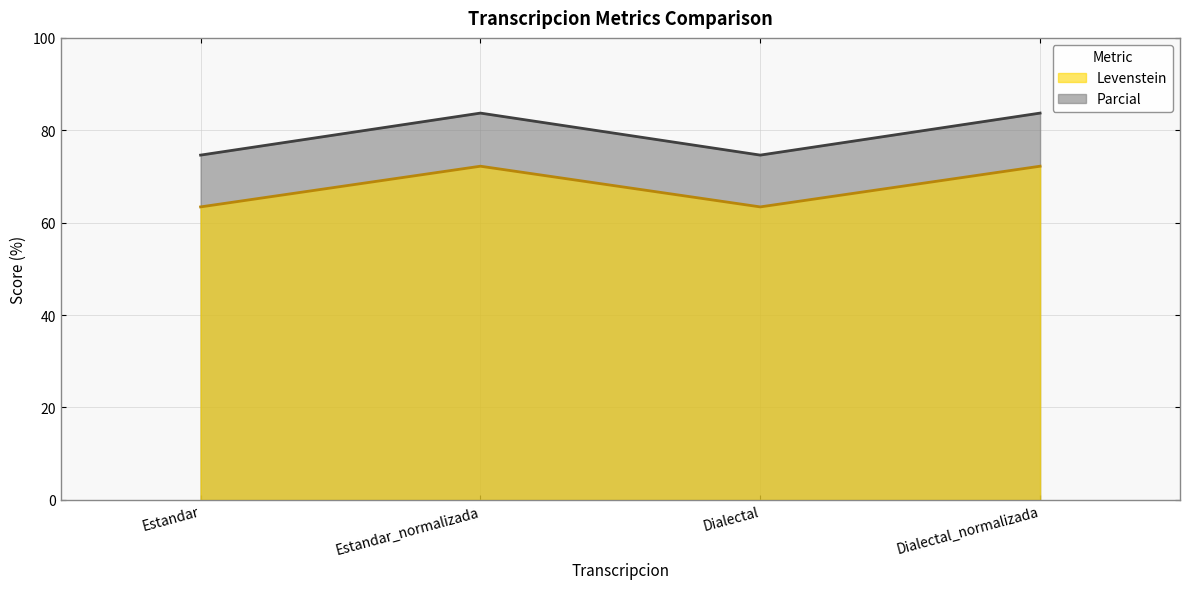

True or false: Levenstein and Parcial cross at least once.

False